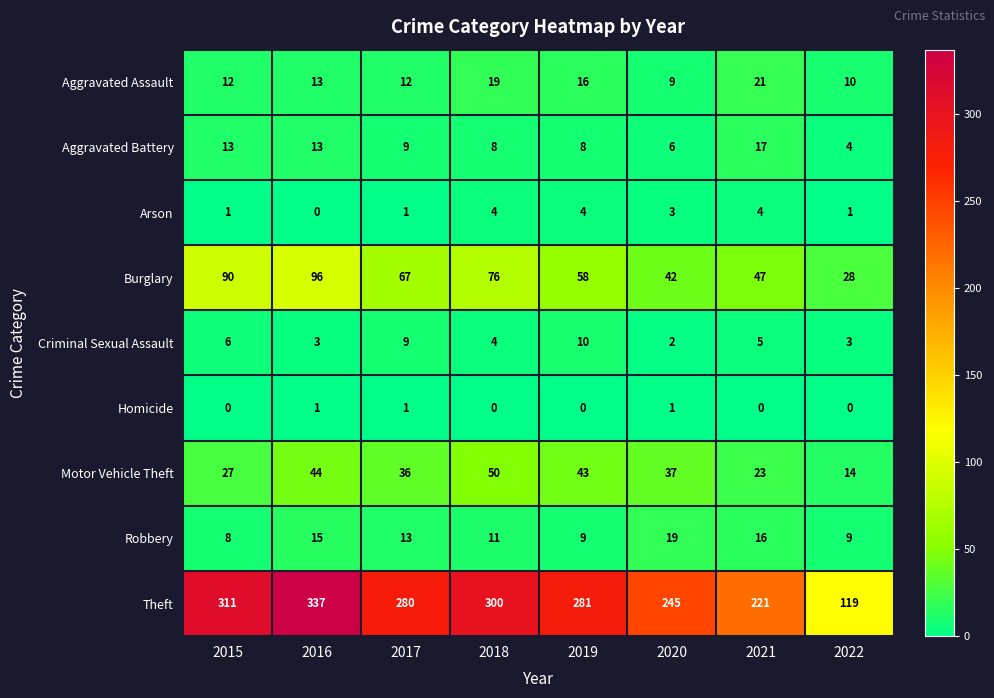

Which category has the highest value in the Motor Vehicle Theft series?

2018